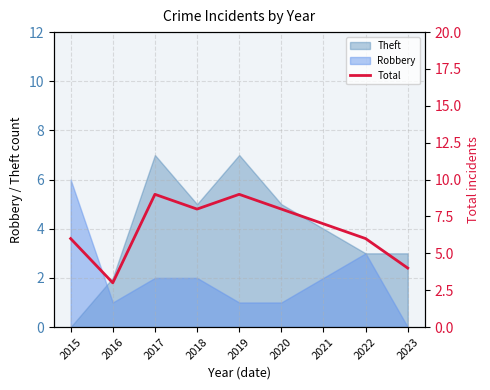

True or false: the data shows 4 at 2023.

True